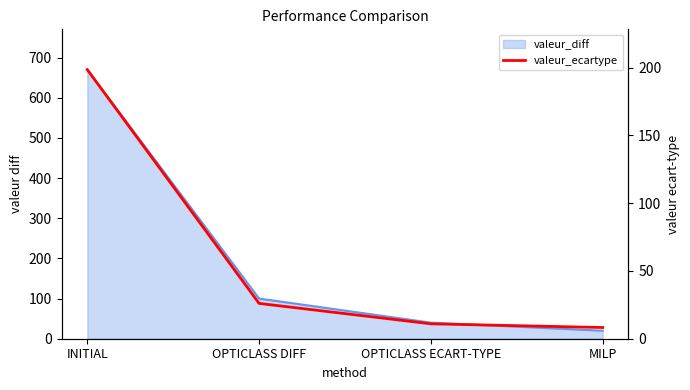

Count the number of values greater than 26.

2